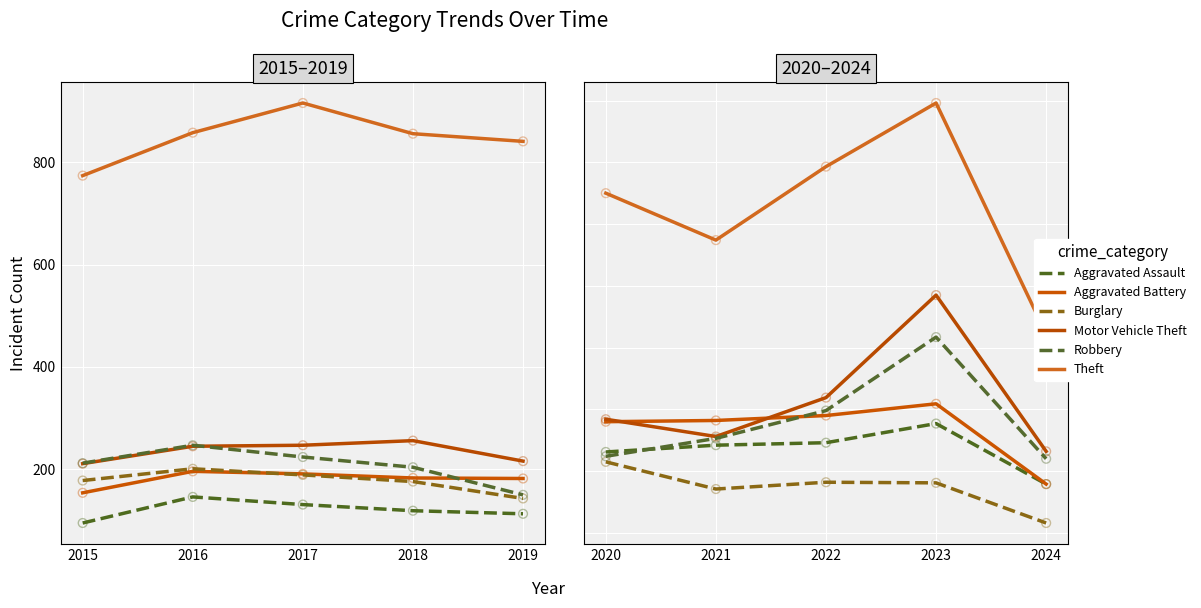

Which series reaches the minimum Y coordinate?

Burglary